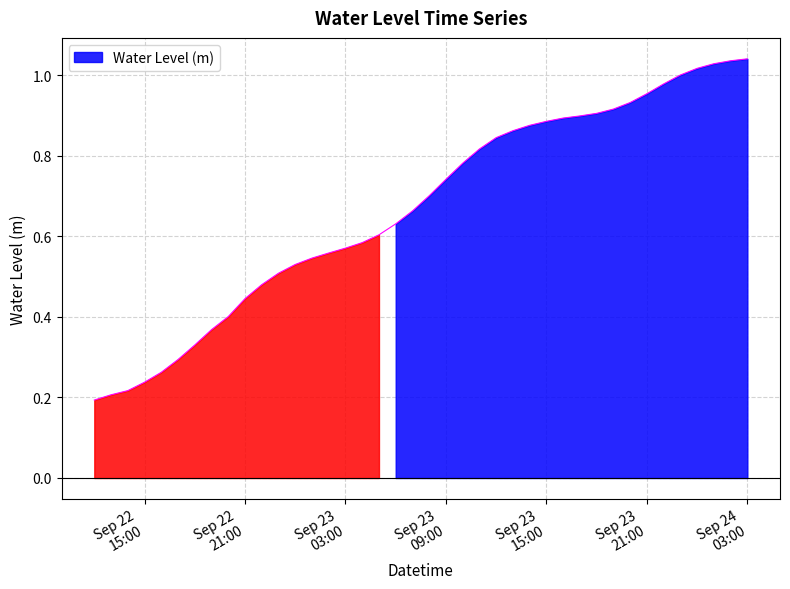

True or false: the data has more than 0 interior local peaks.

False